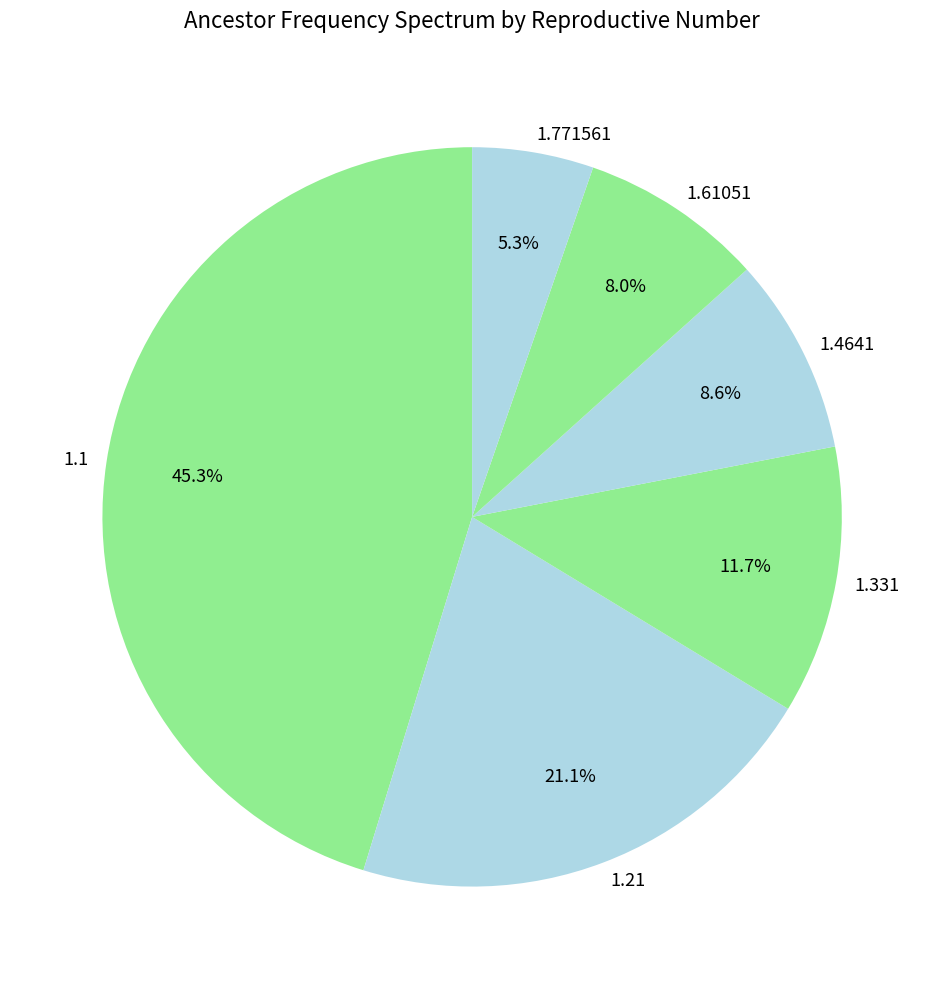

Do 1.61051 and 1.1 together represent more than half of the pie?

Yes